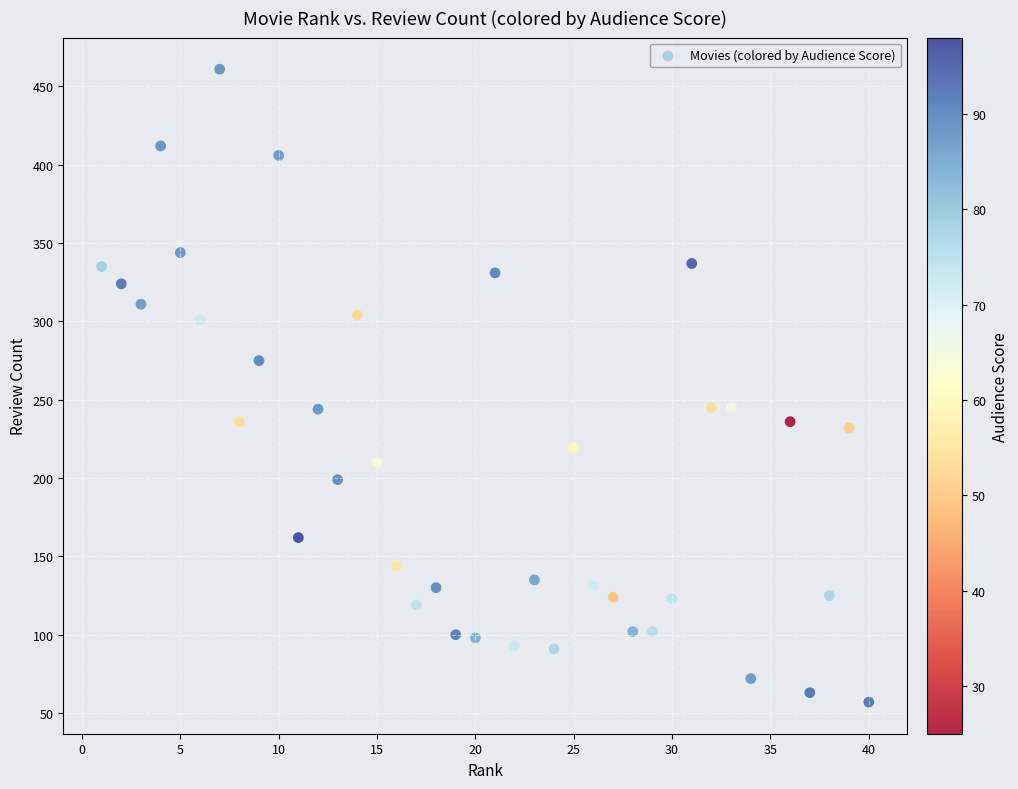

What is the range of Y values (max minus min)?

404